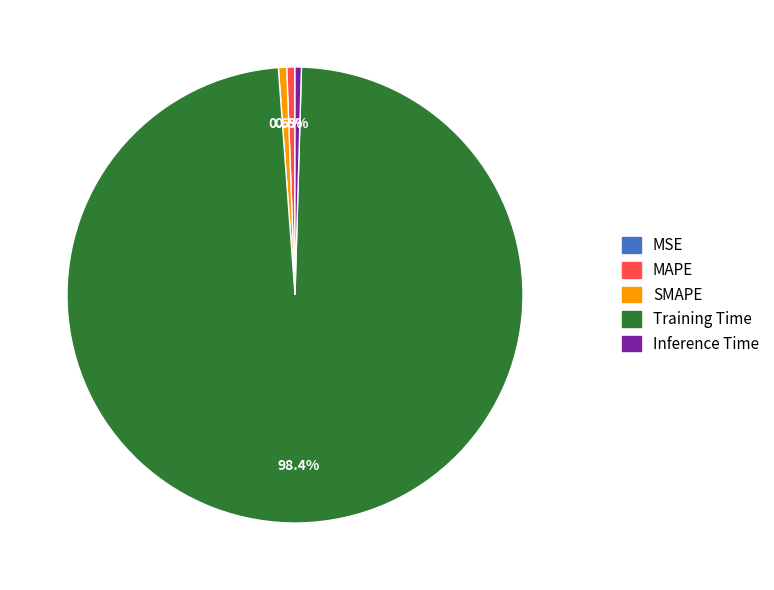

To the nearest percent, what is the combined percentage of MAPE and Training Time?

99%